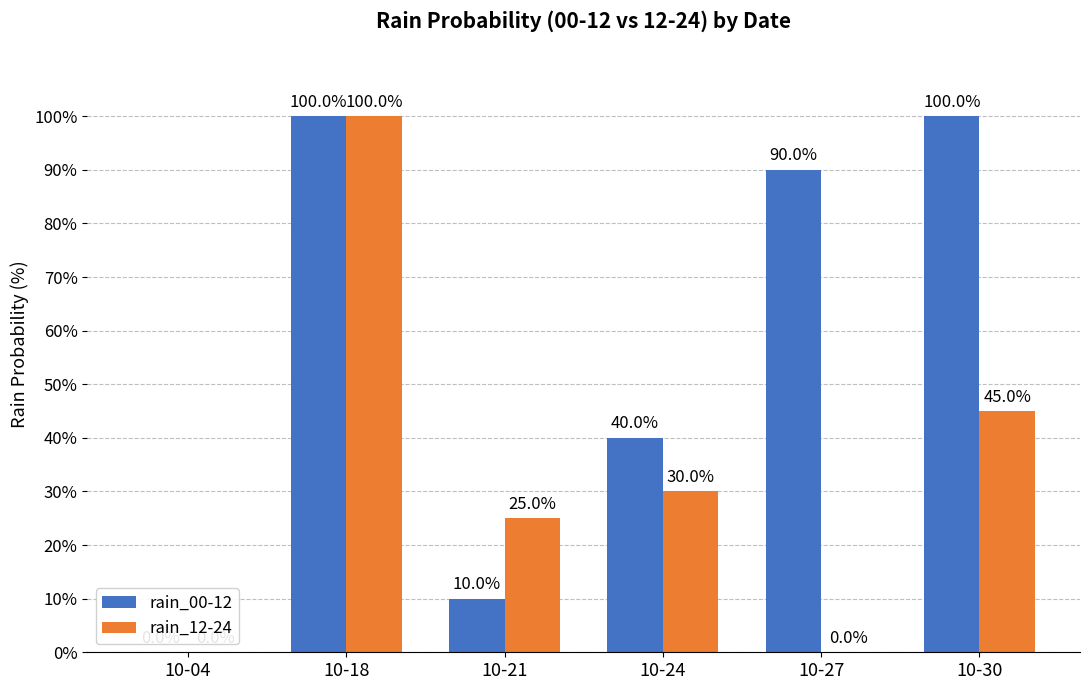

Where is rain_12-24 nearest to the value 50?

10-30